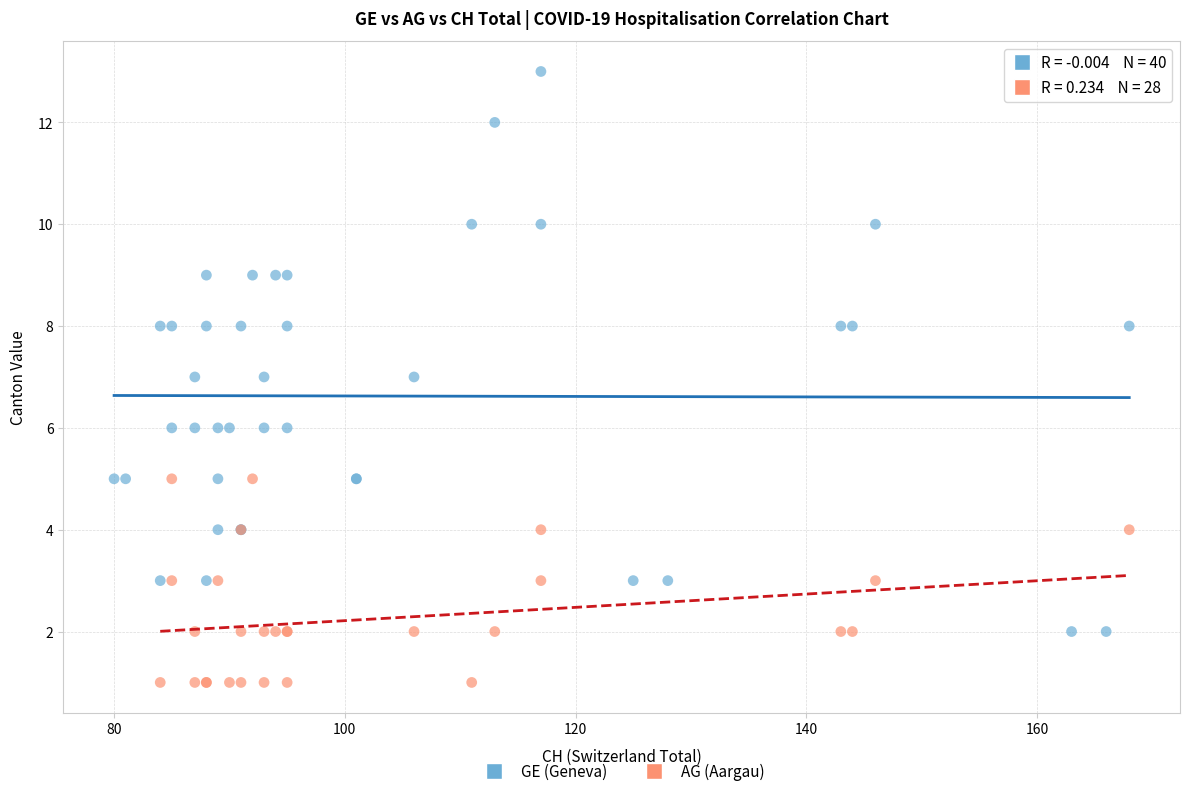

Which series reaches the minimum Y coordinate?

AG (Aargau)